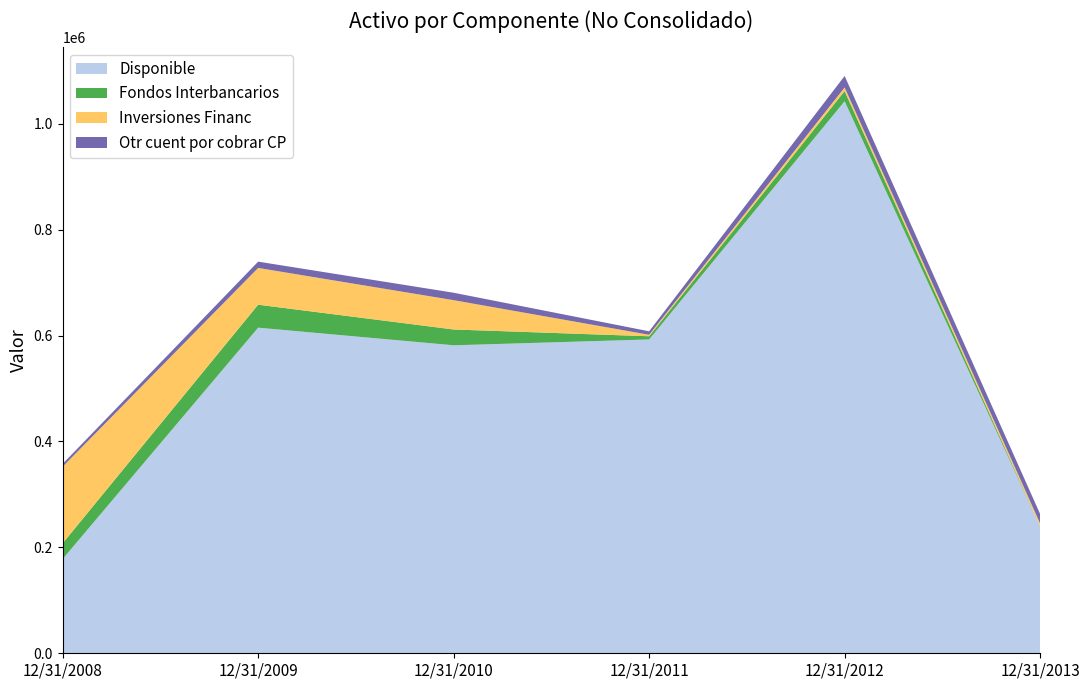

Reading right to left, list all the values displayed in this chart.

Disponible: 12/31/2013=239723	12/31/2012=1042415	12/31/2011=592592	12/31/2010=581565	12/31/2009=614821	12/31/2008=178044
Fondos Interbancarios: 12/31/2013=0	12/31/2012=19268	12/31/2011=6011	12/31/2010=29846	12/31/2009=43405	12/31/2008=29589
Inversiones Financ: 12/31/2013=5380	12/31/2012=6746	12/31/2011=2787	12/31/2010=55366	12/31/2009=69433	12/31/2008=144723
Otr cuent por cobrar CP: 12/31/2013=17867	12/31/2012=21728	12/31/2011=6607	12/31/2010=14050	12/31/2009=11873	12/31/2008=5323